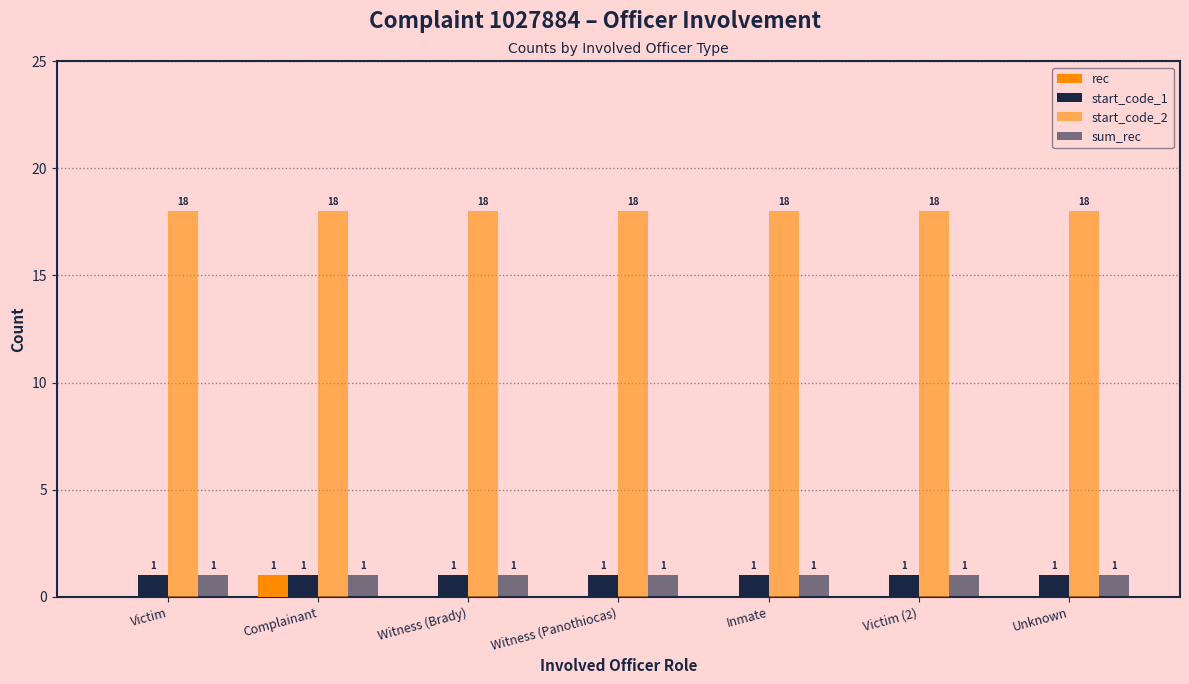

What is the spread (max minus min) of values at Victim (2)?

18